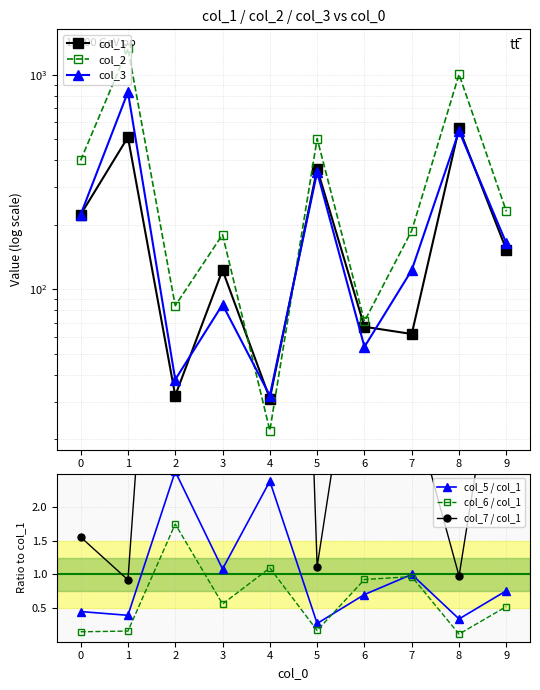

What is the sum of the col_7 / col_1 values at 1 and 3?

5.7